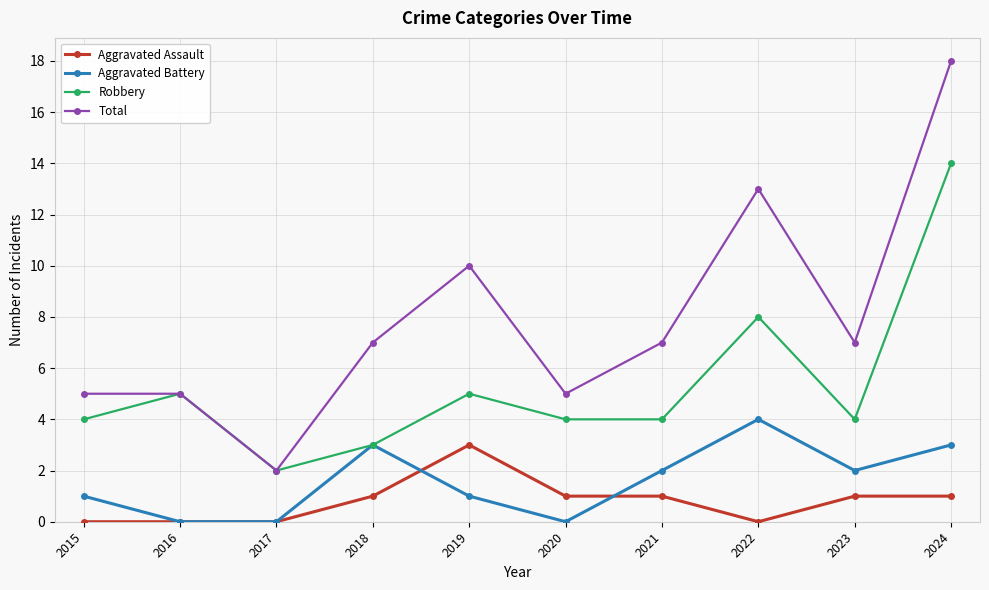

What is the difference between the highest and lowest values at 2017?

2